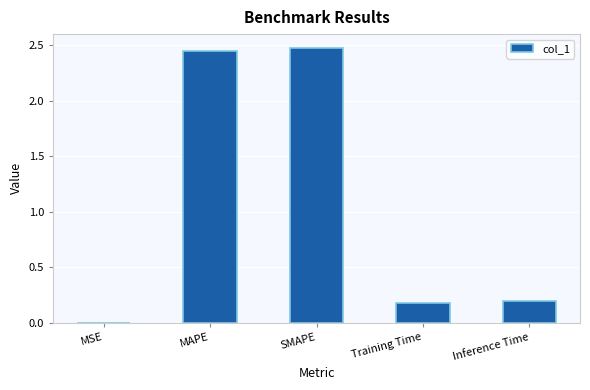

What is the change in value from MAPE to Inference Time?

-2.3